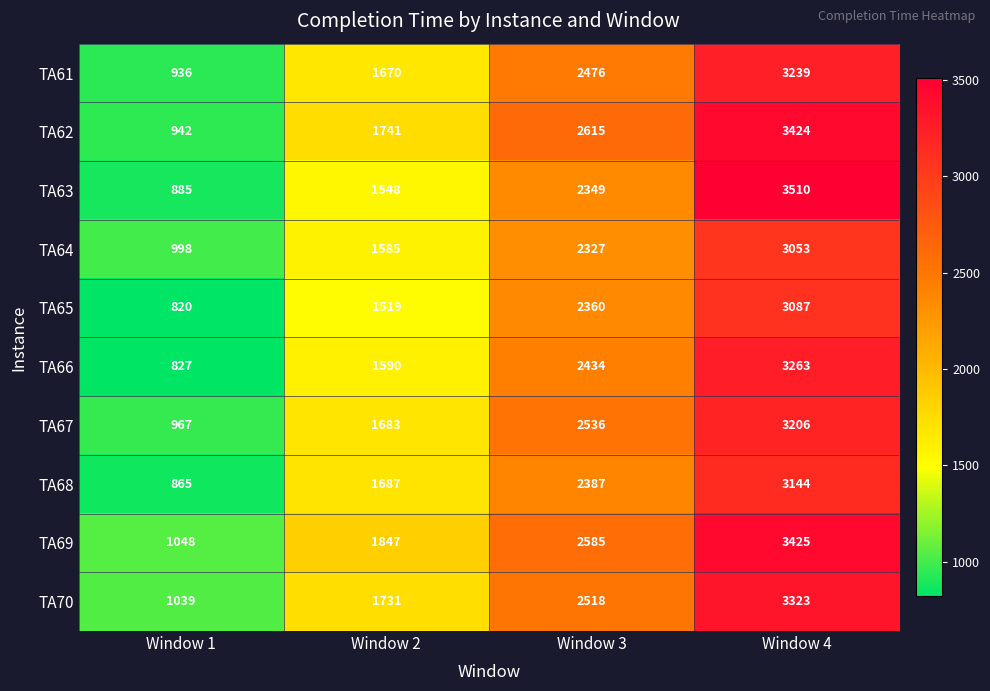

What is the sum of all TA68 values?

8083